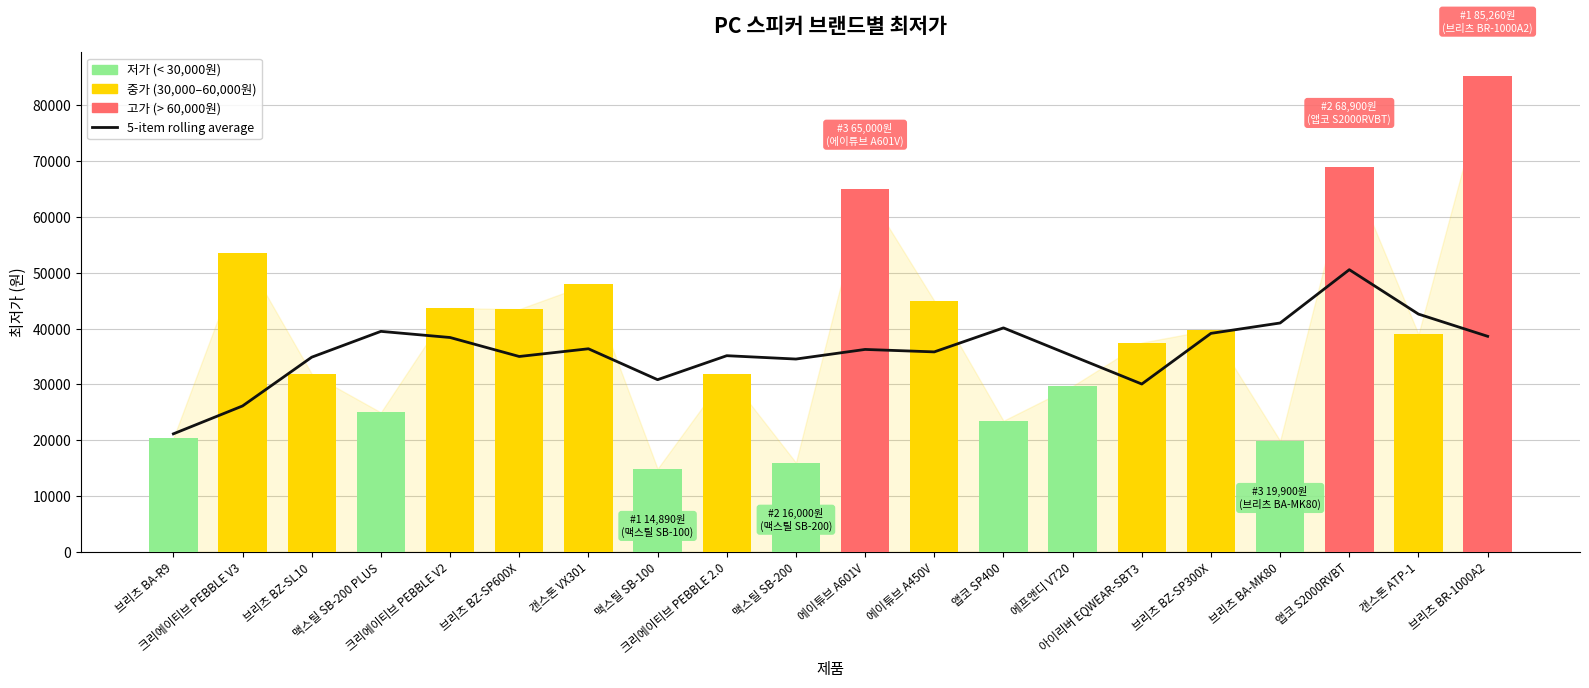

What is the highest value of the 최저가 series?

85260